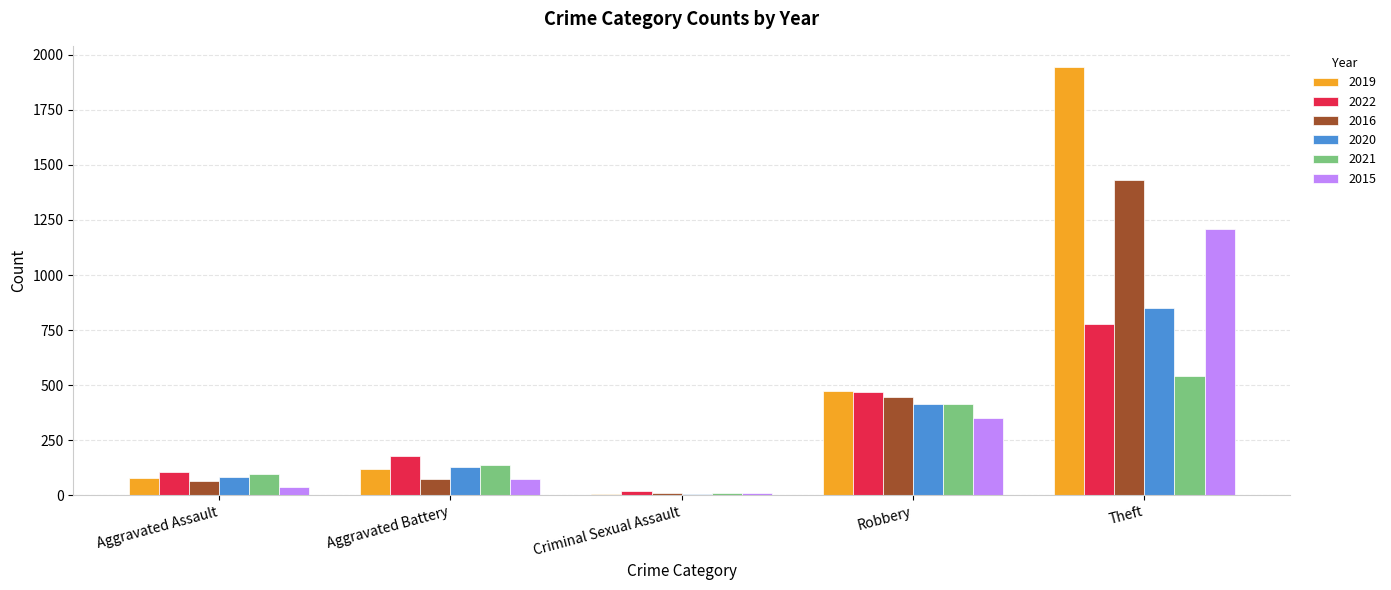

What is the highest value of the 2021 series?

543